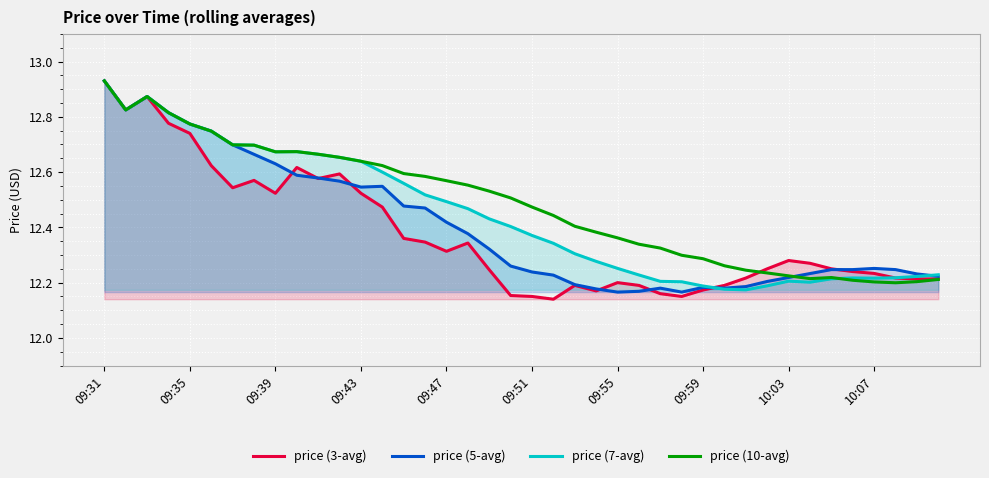

Which series has the largest range (max minus min)?

price (3-avg)